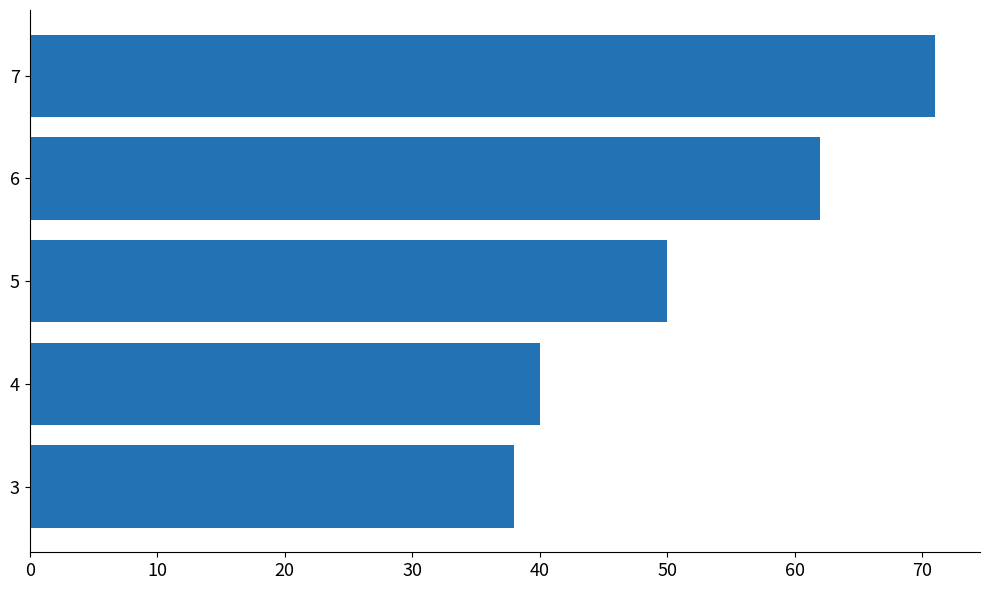

What is the smallest value displayed?

38